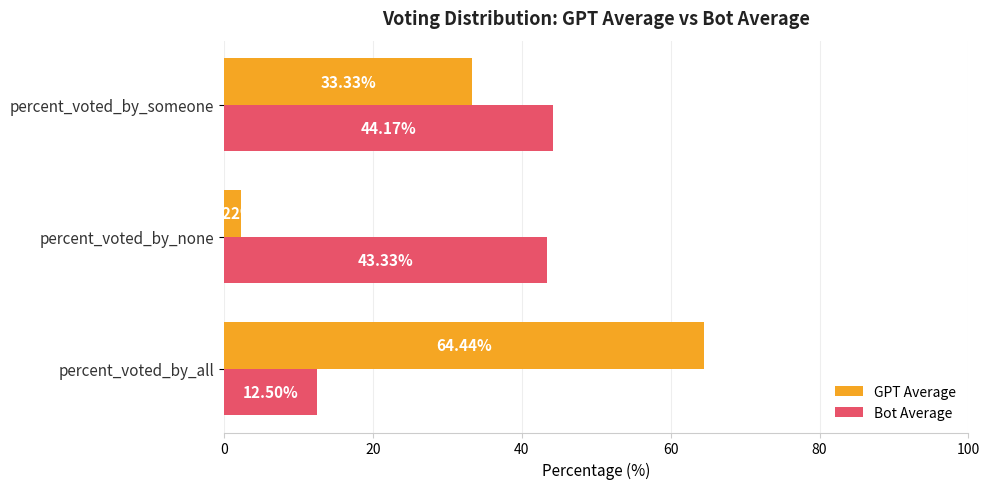

List the series in order of their peak value, highest first.

GPT Average, Bot Average